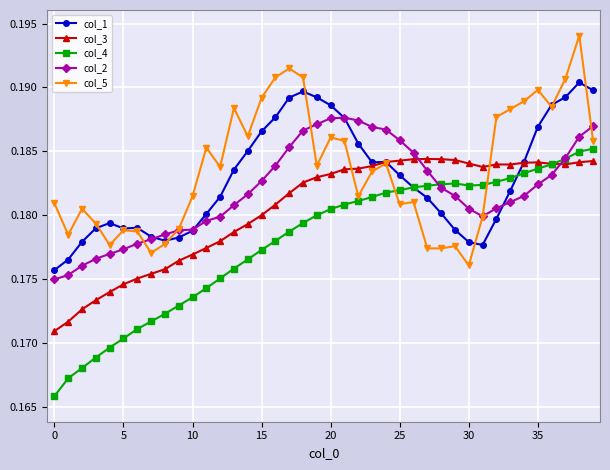

Which series has the widest spread of values?

col_4